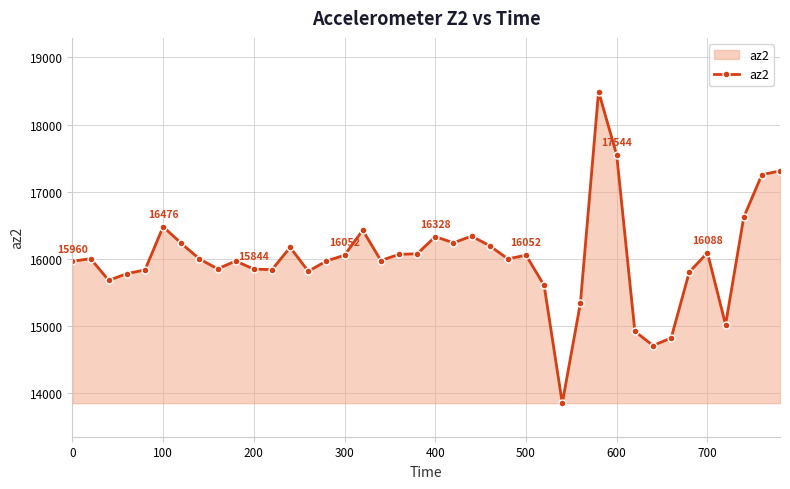

What is the value of the 18th point from the left?

15972